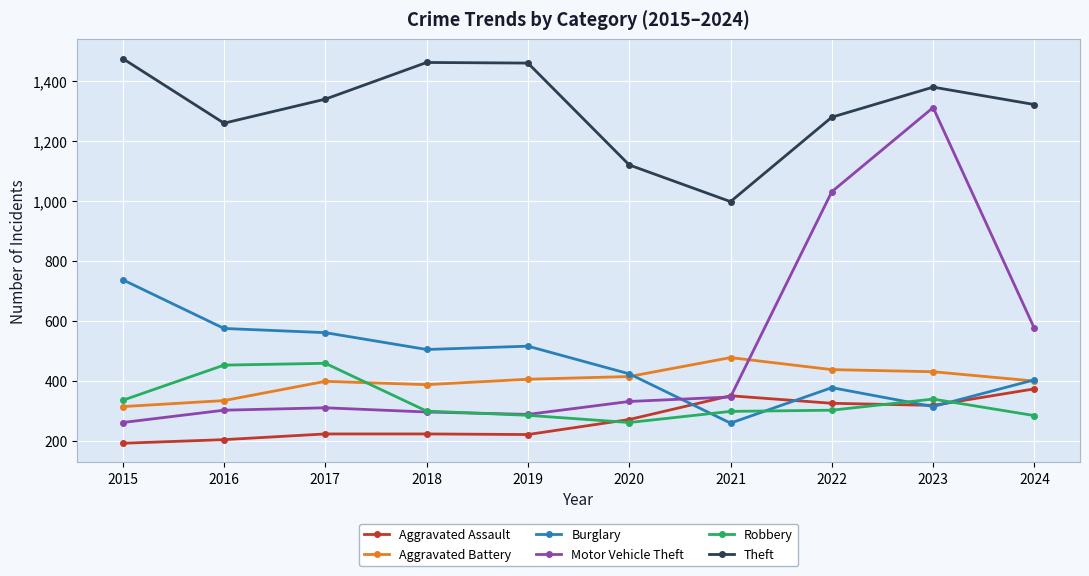

At how many categories does at least one series exceed 1387?

3